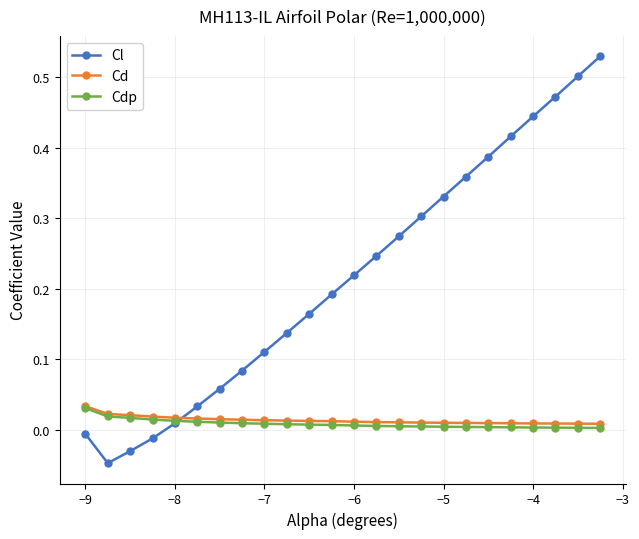

In Cl, how many points are lower than both neighbors (excluding endpoints)?

1